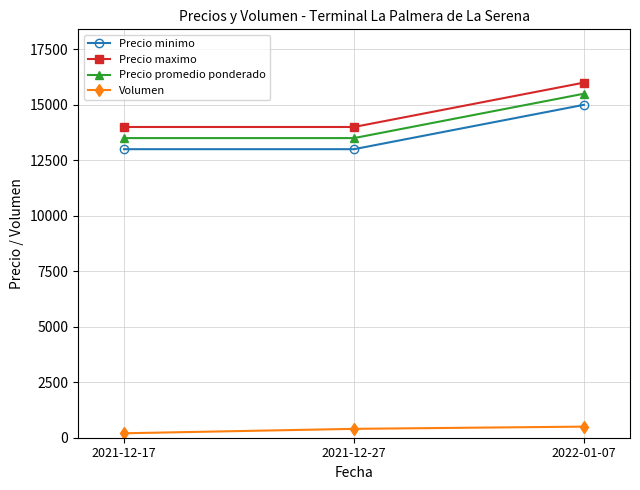

At how many categories does at least one series exceed 3888?

3